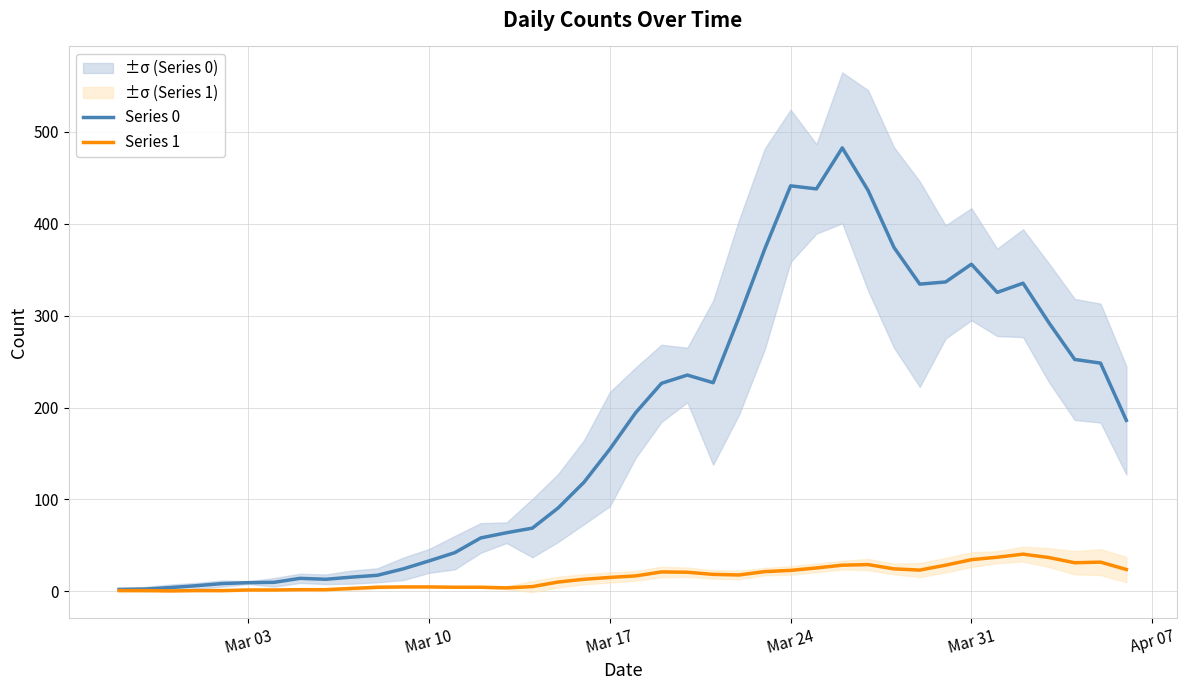

Count the number of data series in this chart.

2